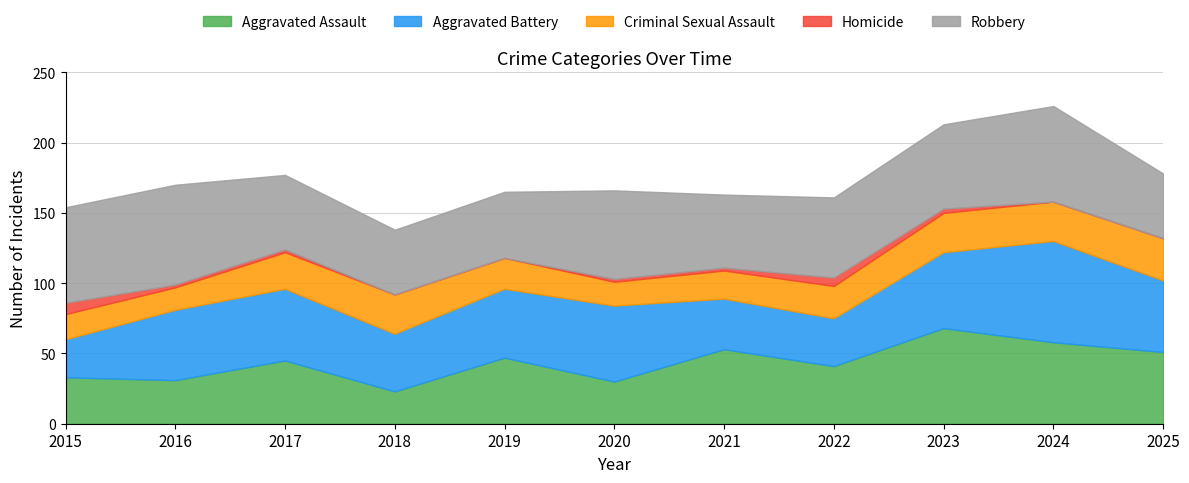

The value of Homicide at 2023 is 3. True or false?

True